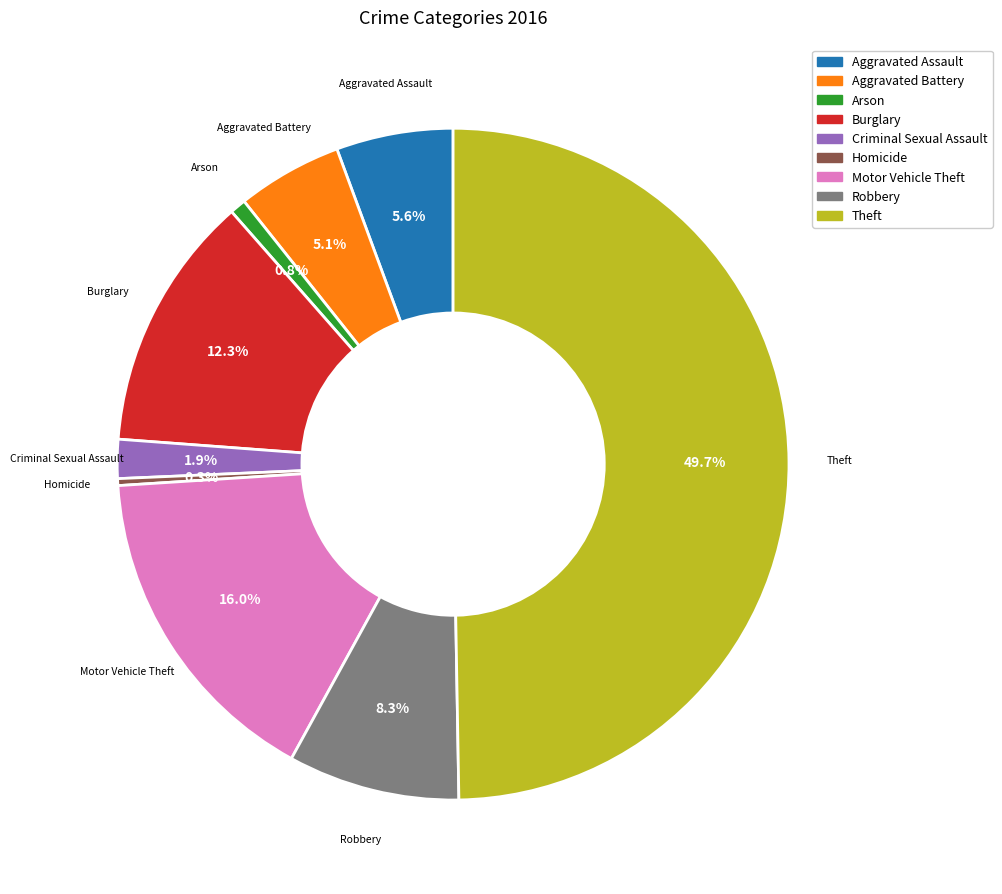

Is it true that Aggravated Battery is 1% of the pie?

False